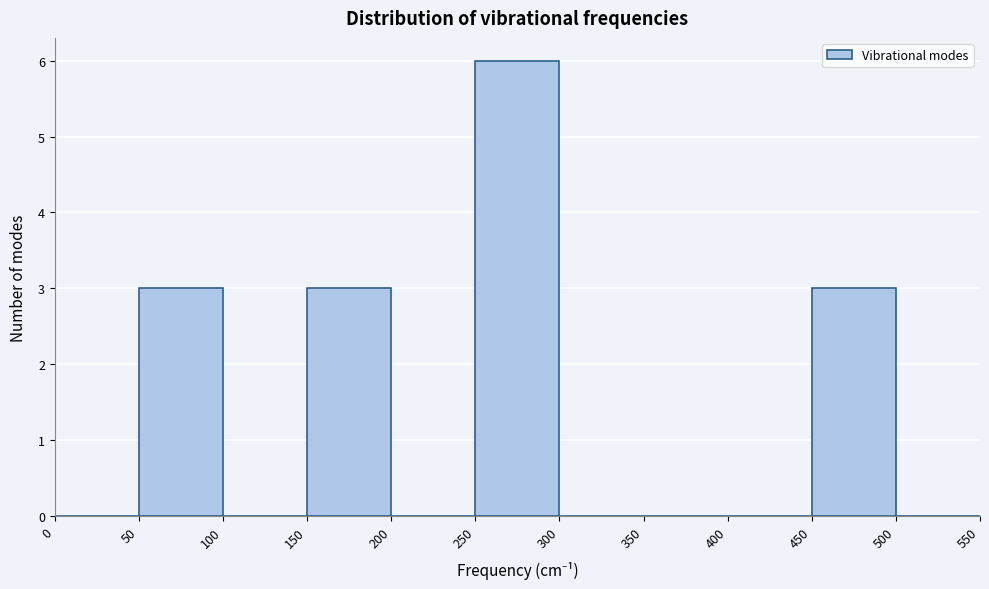

Over which range of the x-axis is the bar tallest?

250 to 300